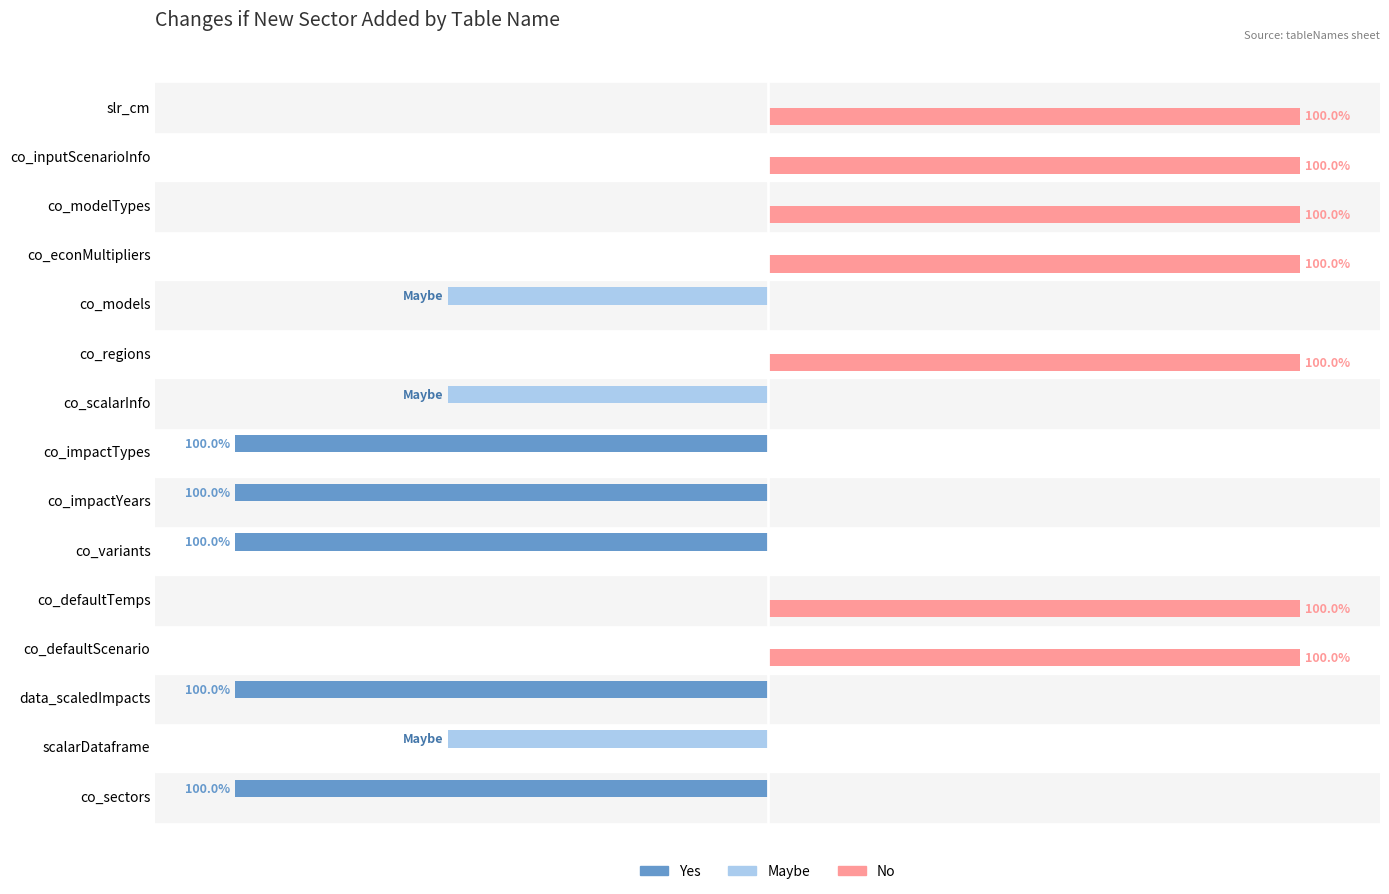

Reading left to right, extract all data points from this chart.

Yes: co_sectors=1	scalarDataframe=0	data_scaledImpacts=1	co_defaultScenario=0	co_defaultTemps=0	co_variants=1	co_impactYears=1	co_impactTypes=1	co_scalarInfo=0	co_regions=0	co_models=0	co_econMultipliers=0	co_modelTypes=0	co_inputScenarioInfo=0	slr_cm=0
Maybe: co_sectors=0	scalarDataframe=1	data_scaledImpacts=0	co_defaultScenario=0	co_defaultTemps=0	co_variants=0	co_impactYears=0	co_impactTypes=0	co_scalarInfo=1	co_regions=0	co_models=1	co_econMultipliers=0	co_modelTypes=0	co_inputScenarioInfo=0	slr_cm=0
No: co_sectors=0	scalarDataframe=0	data_scaledImpacts=0	co_defaultScenario=1	co_defaultTemps=1	co_variants=0	co_impactYears=0	co_impactTypes=0	co_scalarInfo=0	co_regions=1	co_models=0	co_econMultipliers=1	co_modelTypes=1	co_inputScenarioInfo=1	slr_cm=1